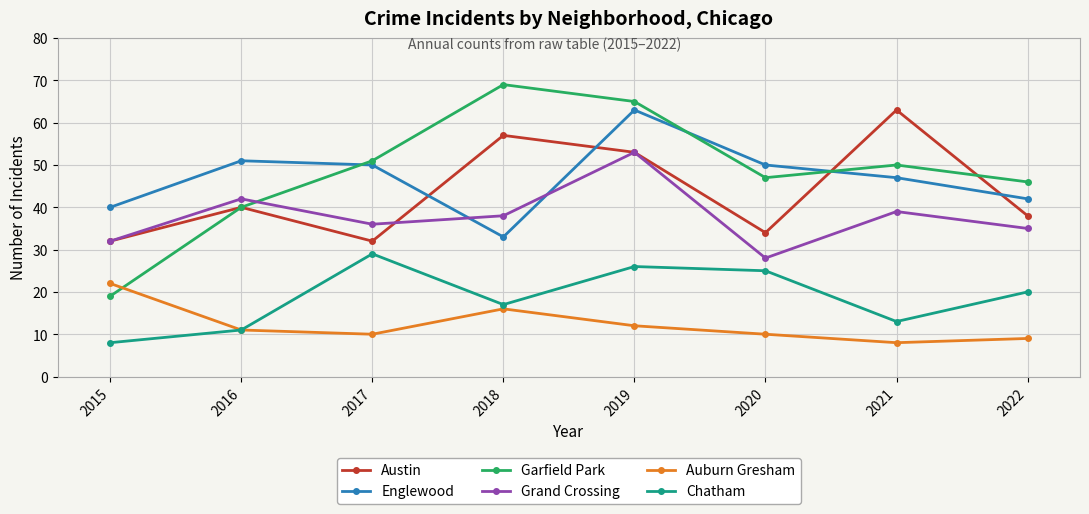

Where is Auburn Gresham nearest to the value 15?

2018